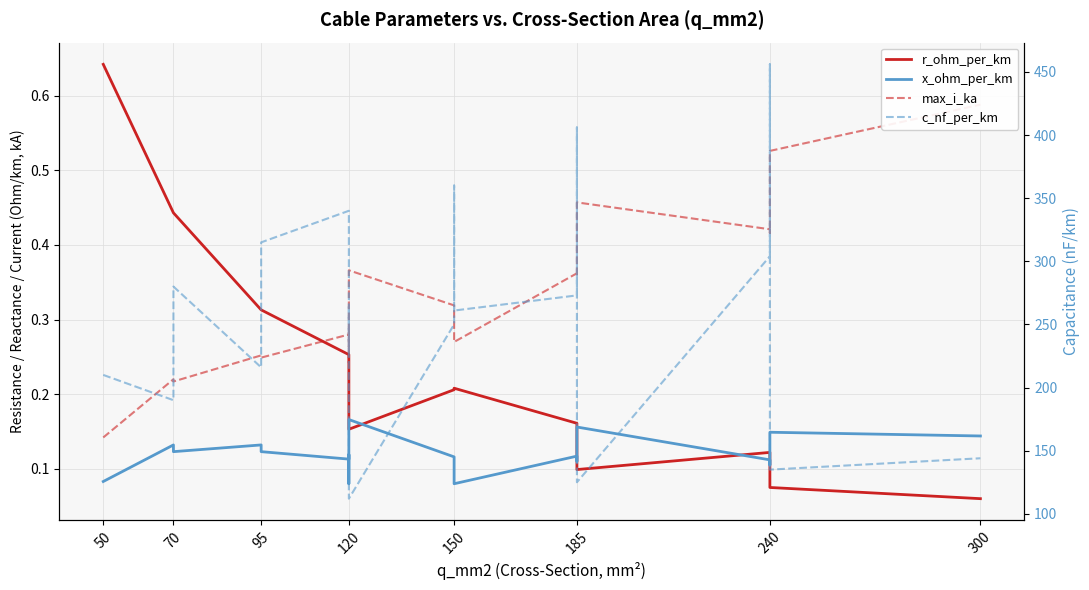

True or false: c_nf_per_km and max_i_ka cross at least once.

False